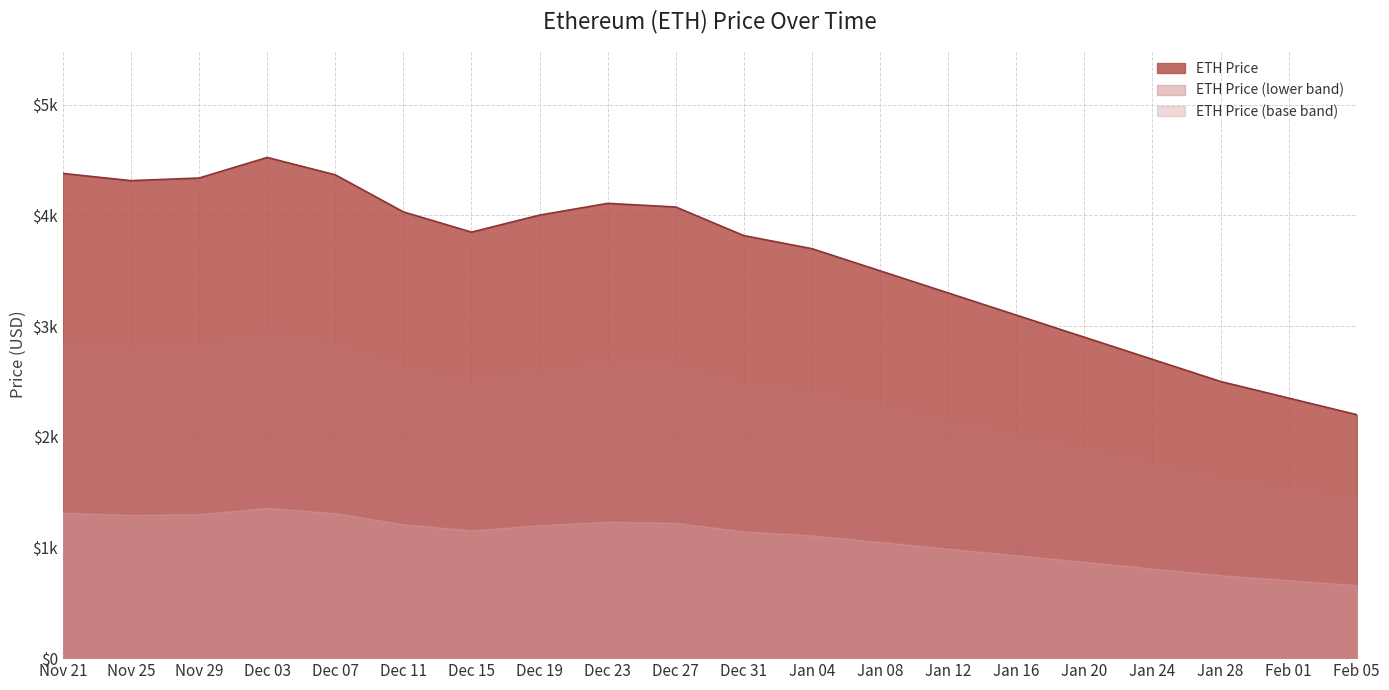

Does the chart display data point markers on the line(s)?

No